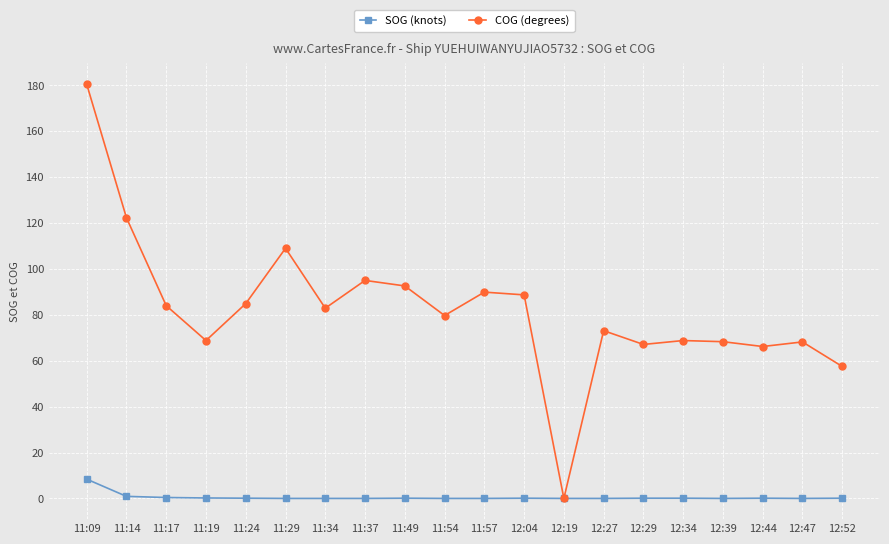

How many values in COG (degrees) are above zero?

19